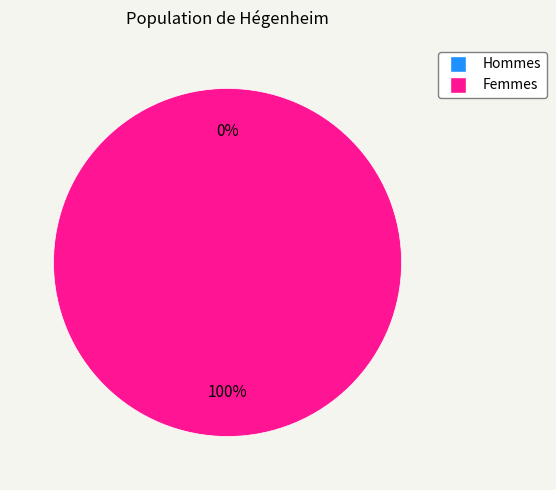

Is there a majority slice in this chart?

Yes